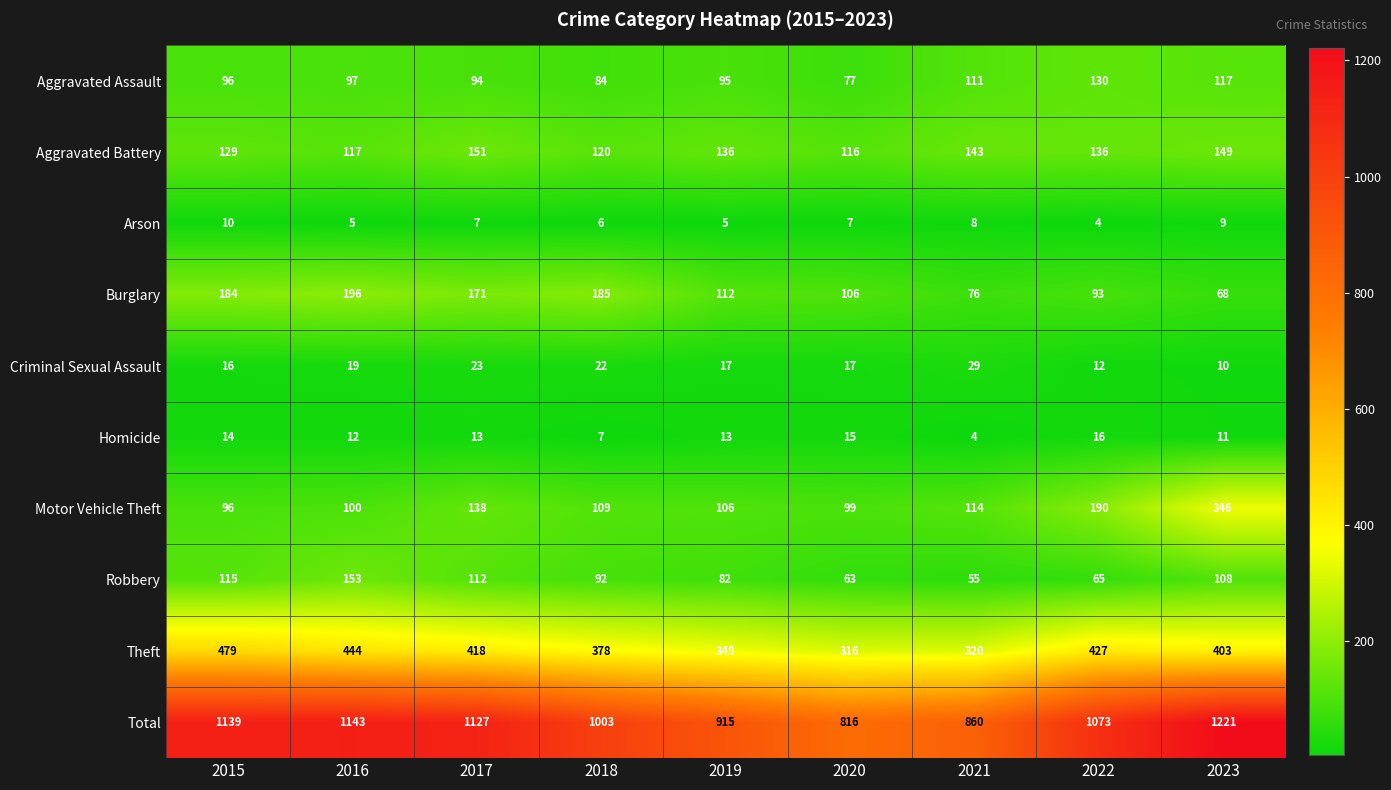

The value of Total at 2020 is 816. True or false?

True